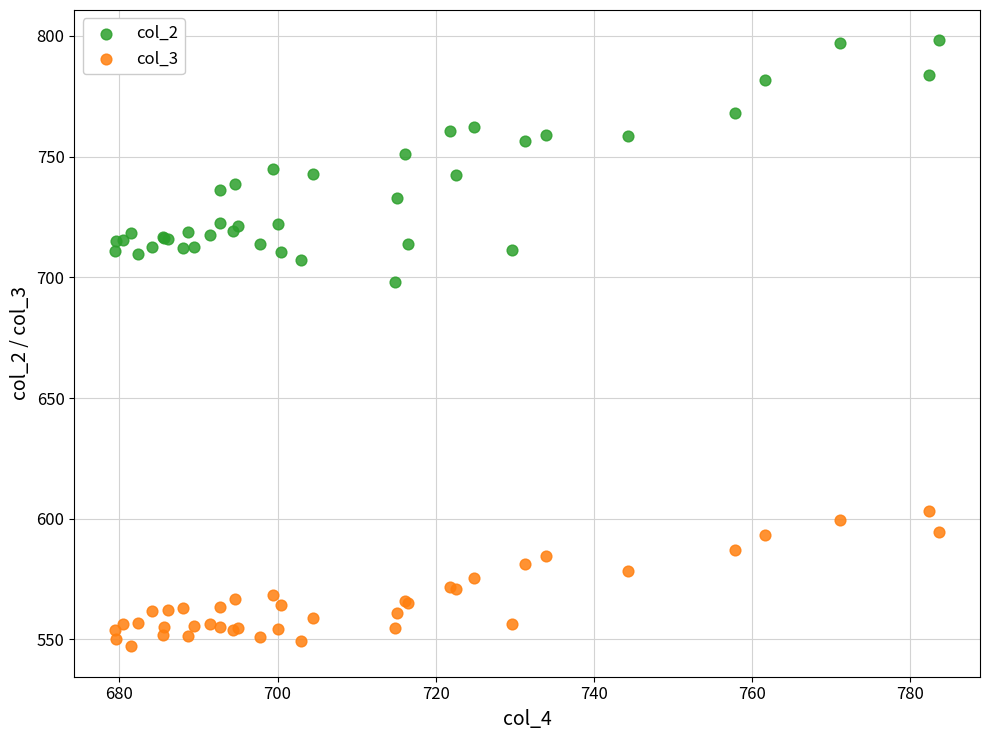

Which series contains the highest Y value?

col_2